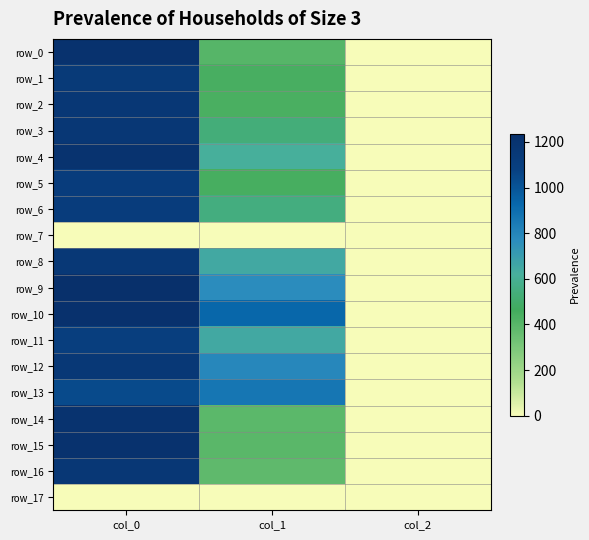

List the series in order of their peak value, lowest first.

row_7, row_17, row_13, row_11, row_5, row_6, row_1, row_12, row_8, row_3, row_16, row_2, row_4, row_14, row_0, row_15, row_10, row_9